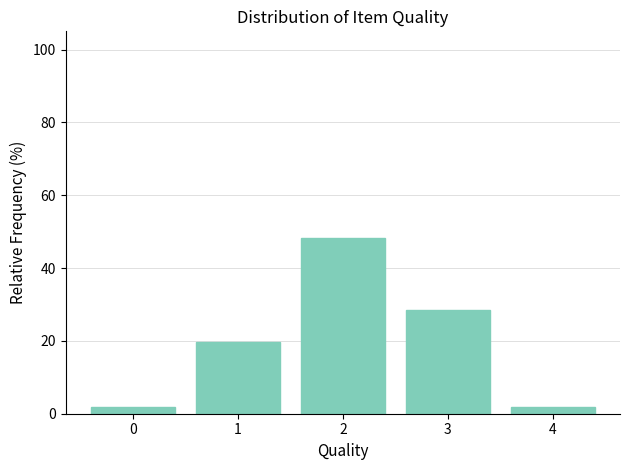

Reading left to right, transcribe this chart: for each bar, give the range it covers on the x-axis and its height. The values are not printed on the chart, so give them approximately, as read against the axis.

-0.5 to 0.5: under 2
0.5 to 1.5: 20
1.5 to 2.5: 48
2.5 to 3.5: 28
3.5 to 4.5: under 2